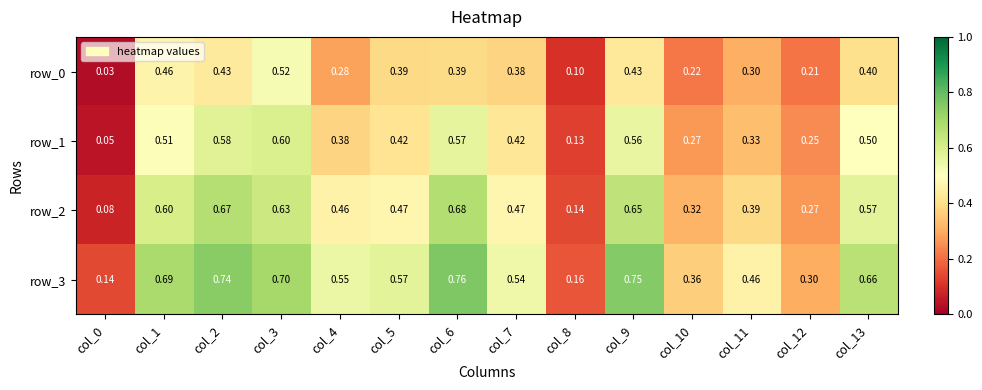

Count the number of categories in the chart.

14